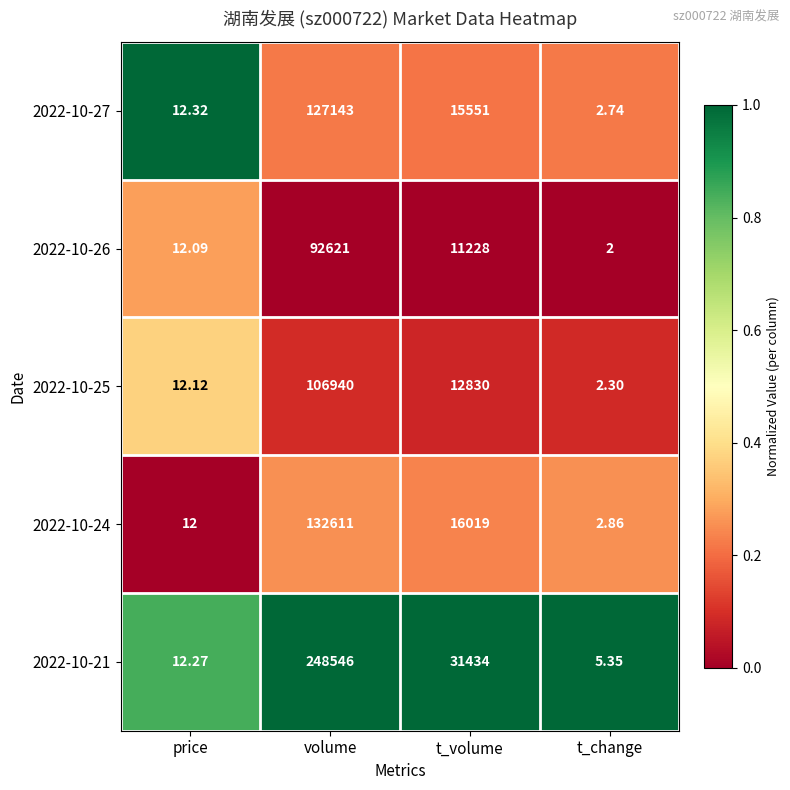

List the labels in order of 2022-10-25 value, smallest first.

t_change, price, t_volume, volume